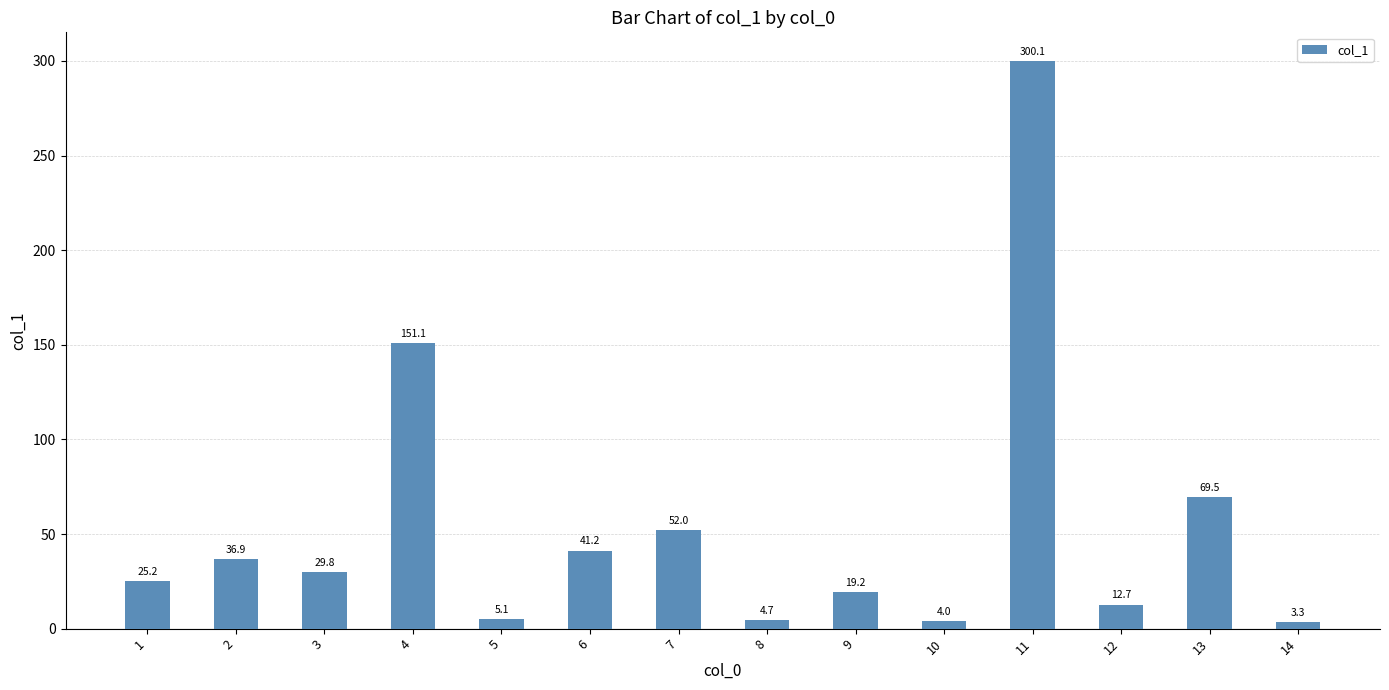

List the labels in order of value, smallest first.

14, 10, 8, 5, 12, 9, 1, 3, 2, 6, 7, 13, 4, 11